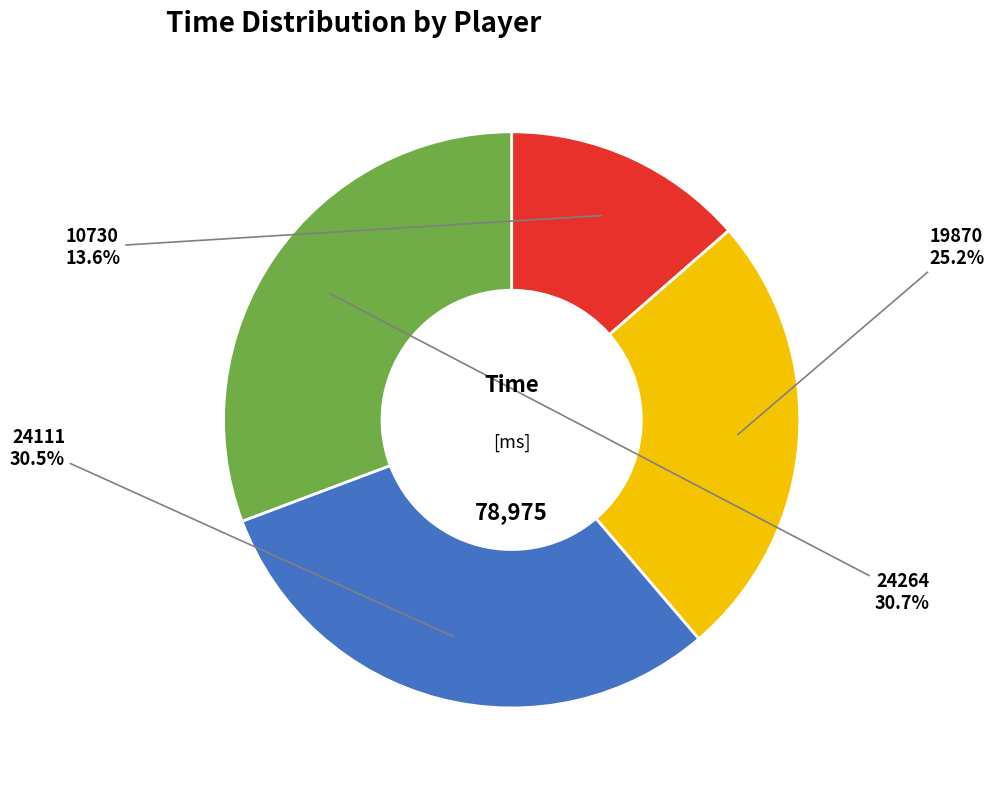

To the nearest percent, what portion does 19870 represent?

25%